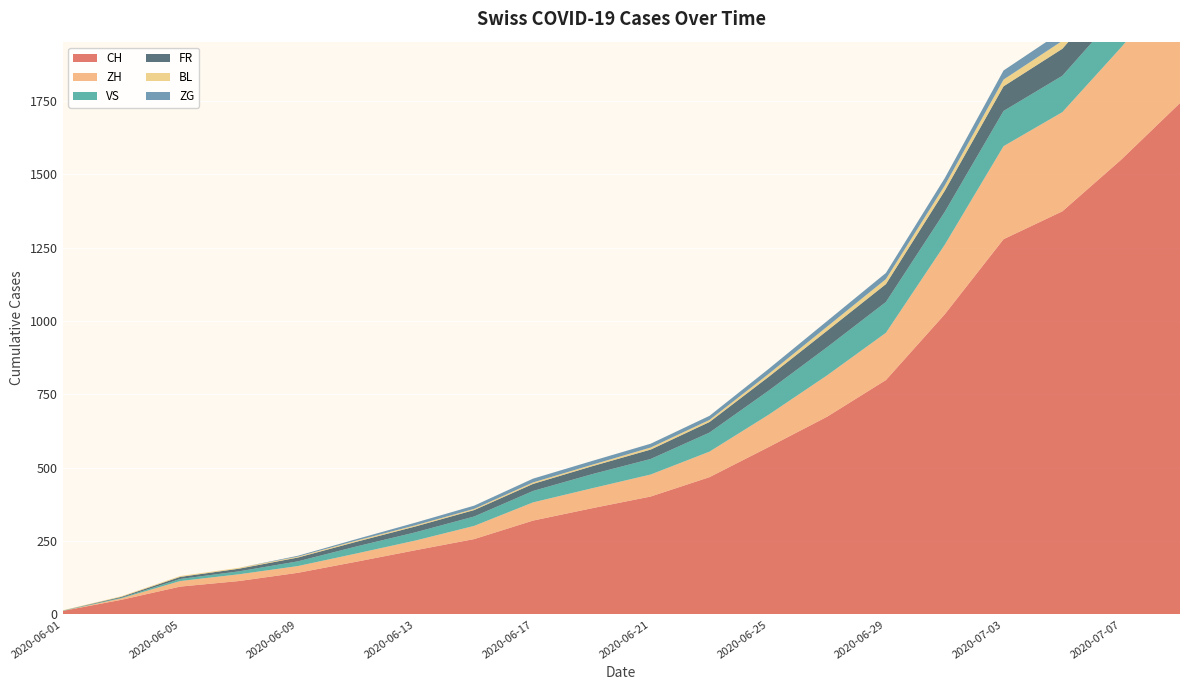

Reading left to right, what are all the values shown in this chart?

CH: 2020-06-01=12	2020-06-03=50	2020-06-05=95	2020-06-07=114	2020-06-09=142	2020-06-11=180	2020-06-13=219	2020-06-15=257	2020-06-17=320	2020-06-19=362	2020-06-21=402	2020-06-23=468	2020-06-25=570	2020-06-27=674	2020-06-29=799	2020-07-01=1023	2020-07-03=1279	2020-07-05=1374	2020-07-07=1550	2020-07-09=1743
ZH: 2020-06-01=0	2020-06-03=5	2020-06-05=19	2020-06-07=23	2020-06-09=23	2020-06-11=28	2020-06-13=33	2020-06-15=45	2020-06-17=62	2020-06-19=68	2020-06-21=75	2020-06-23=87	2020-06-25=110	2020-06-27=141	2020-06-29=161	2020-07-01=237	2020-07-03=317	2020-07-05=338	2020-07-07=383	2020-07-09=425
VS: 2020-06-01=1	2020-06-03=2	2020-06-05=7	2020-06-07=10	2020-06-09=16	2020-06-11=24	2020-06-13=28	2020-06-15=32	2020-06-17=39	2020-06-19=48	2020-06-21=53	2020-06-23=65	2020-06-25=82	2020-06-27=96	2020-06-29=105	2020-07-01=112	2020-07-03=120	2020-07-05=124	2020-07-07=129	2020-07-09=131
FR: 2020-06-01=0	2020-06-03=3	2020-06-05=7	2020-06-07=9	2020-06-09=13	2020-06-11=16	2020-06-13=20	2020-06-15=22	2020-06-17=24	2020-06-19=27	2020-06-21=32	2020-06-23=36	2020-06-25=47	2020-06-27=56	2020-06-29=61	2020-07-01=72	2020-07-03=84	2020-07-05=92	2020-07-07=96	2020-07-09=100
BL: 2020-06-01=1	2020-06-03=2	2020-06-05=3	2020-06-07=3	2020-06-09=3	2020-06-11=4	2020-06-13=4	2020-06-15=4	2020-06-17=5	2020-06-19=5	2020-06-21=7	2020-06-23=7	2020-06-25=10	2020-06-27=14	2020-06-29=17	2020-07-01=18	2020-07-03=23	2020-07-05=27	2020-07-07=32	2020-07-09=38
ZG: 2020-06-01=0	2020-06-03=0	2020-06-05=0	2020-06-07=0	2020-06-09=3	2020-06-11=5	2020-06-13=9	2020-06-15=11	2020-06-17=13	2020-06-19=13	2020-06-21=13	2020-06-23=14	2020-06-25=17	2020-06-27=19	2020-06-29=21	2020-07-01=25	2020-07-03=31	2020-07-05=33	2020-07-07=38	2020-07-09=41